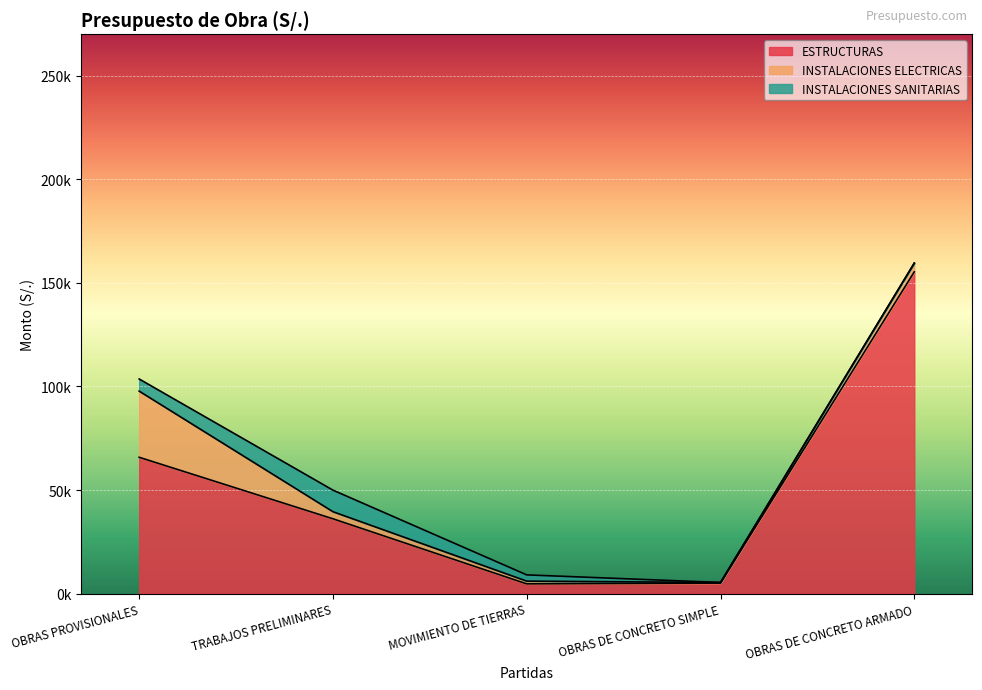

What are all the series names shown in the legend?

ESTRUCTURAS, INSTALACIONES ELECTRICAS, INSTALACIONES SANITARIAS